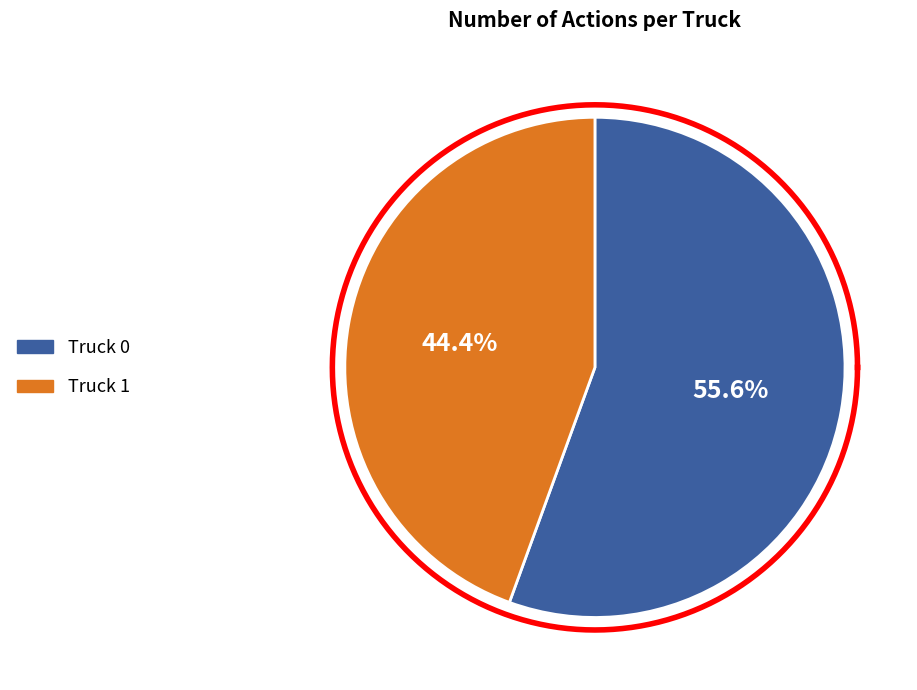

Which slice represents more than half of the pie?

Truck 0